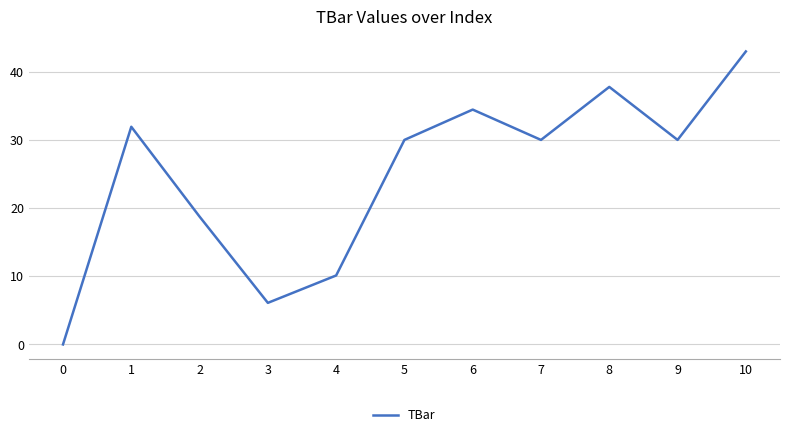

True or false: there are more than 0 points higher than both neighbors.

True